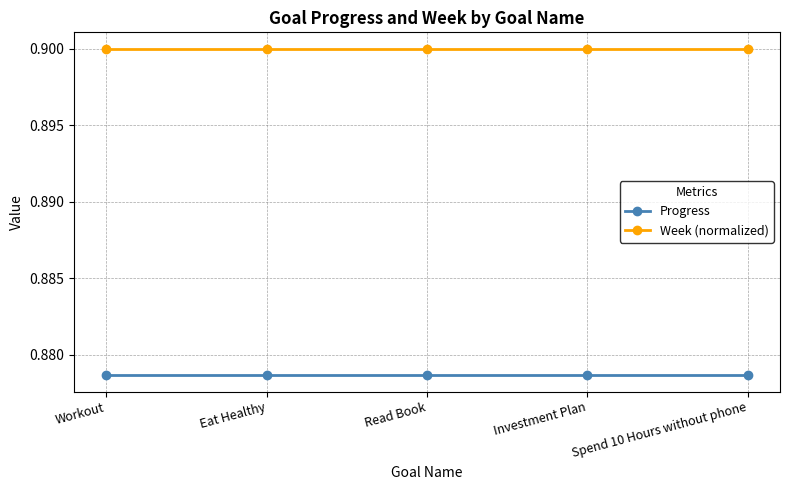

True or false: Progress has a value of 0.5 at Investment Plan.

False